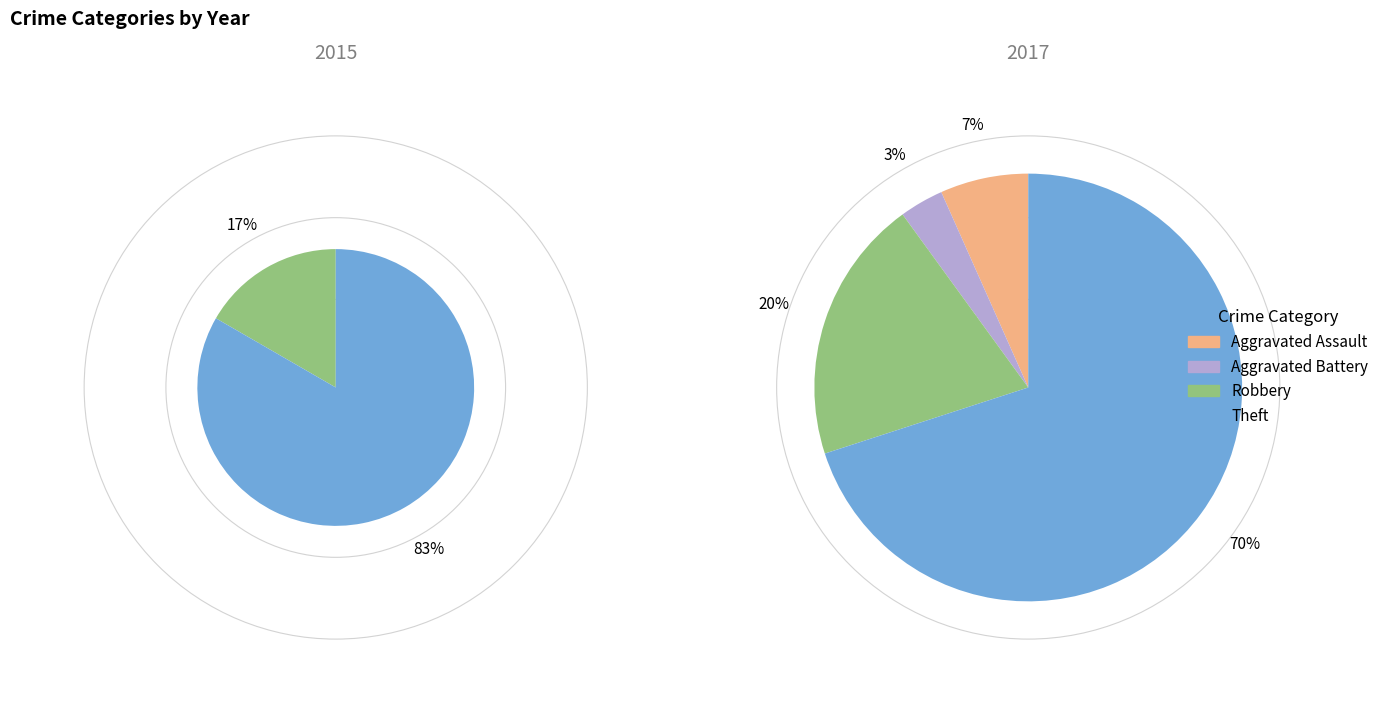

Does Theft account for over 50% of the chart?

Yes